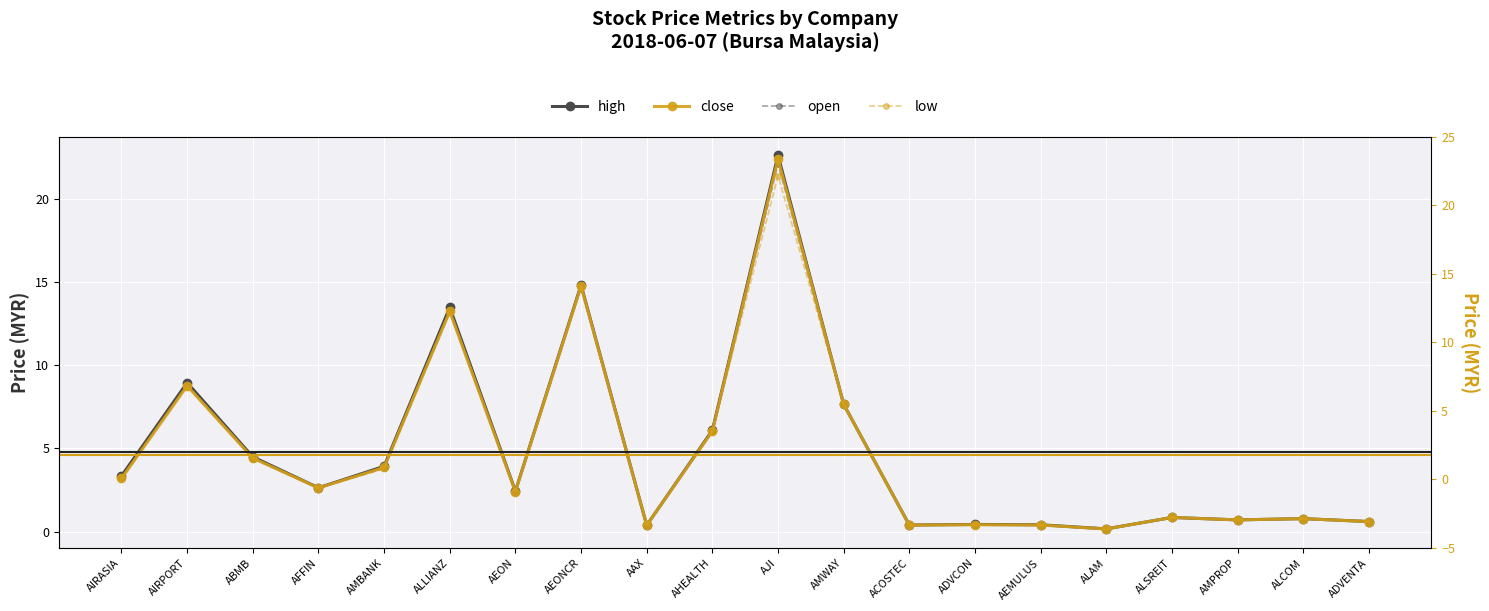

True or false: close has more than 2 points higher than both neighbors.

True